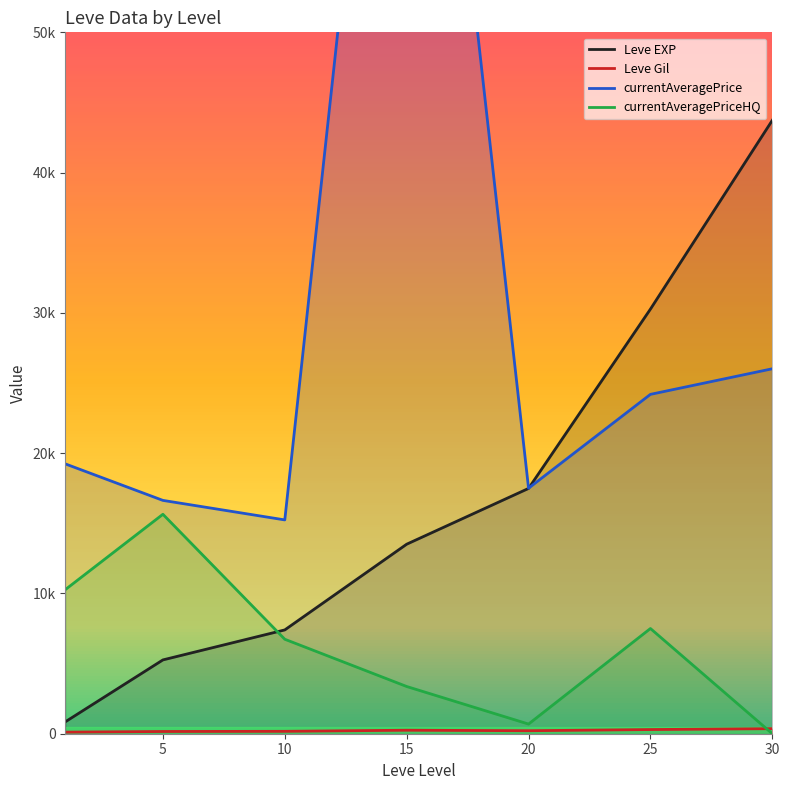

Reading right to left, extract all data points from this chart.

Leve EXP: 43730.0	30270.0	17486.7	13510.0	7400.0	5261.7	853.3
Leve Gil: 361.0	297.3	214.2	249.7	170.7	159.0	112.3
currentAveragePrice: 26016.2	24191.7	17500.3	95228.7	15242.0	16633.2	19233.2
currentAveragePriceHQ: 0.0	7500.0	688.3	3366.7	6734.8	15644.2	10277.3